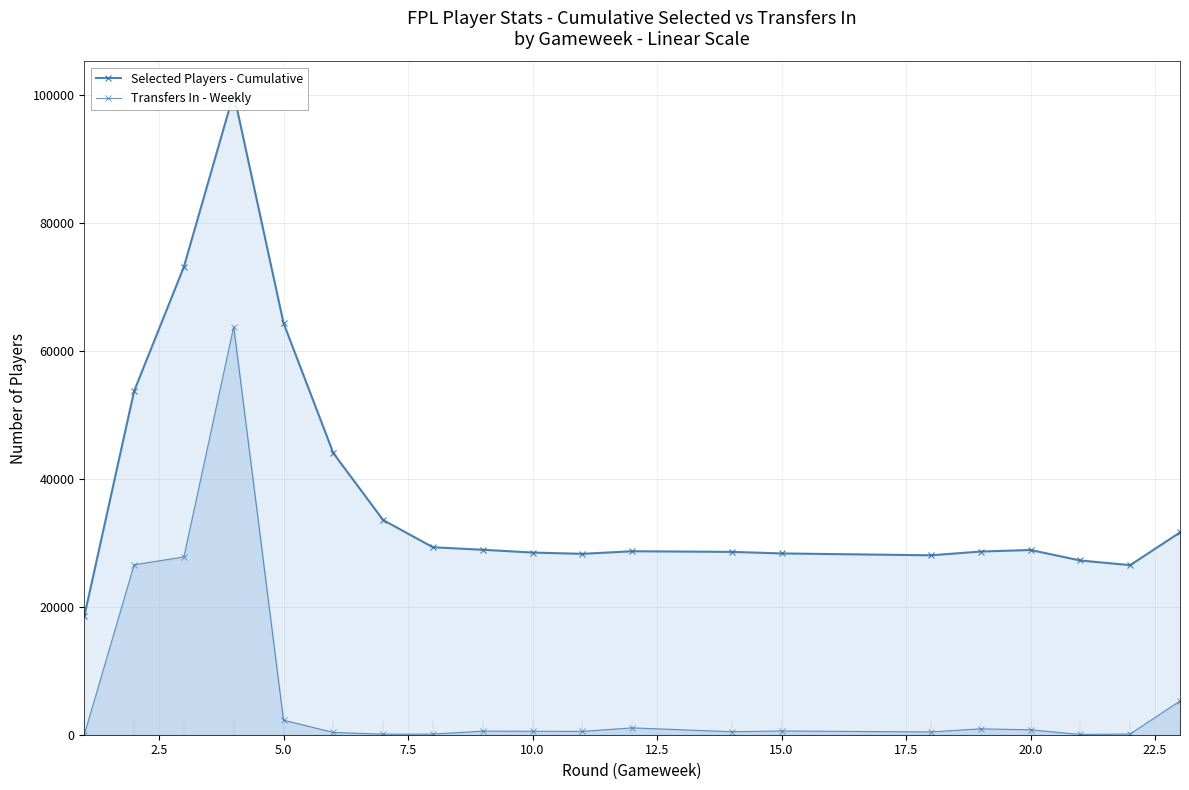

How many data points in Transfers In - Weekly are above 565?

9